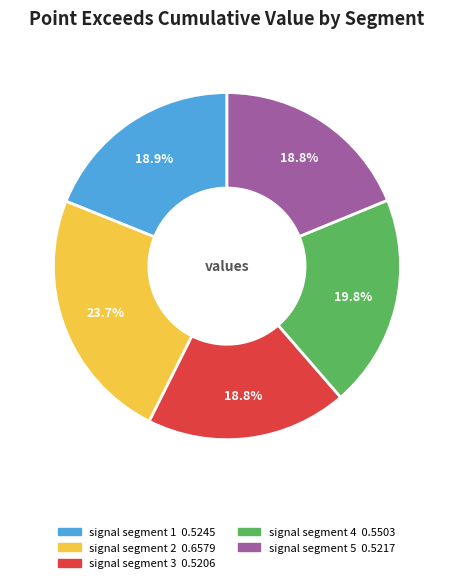

Which slice is the largest?

signal segment 2